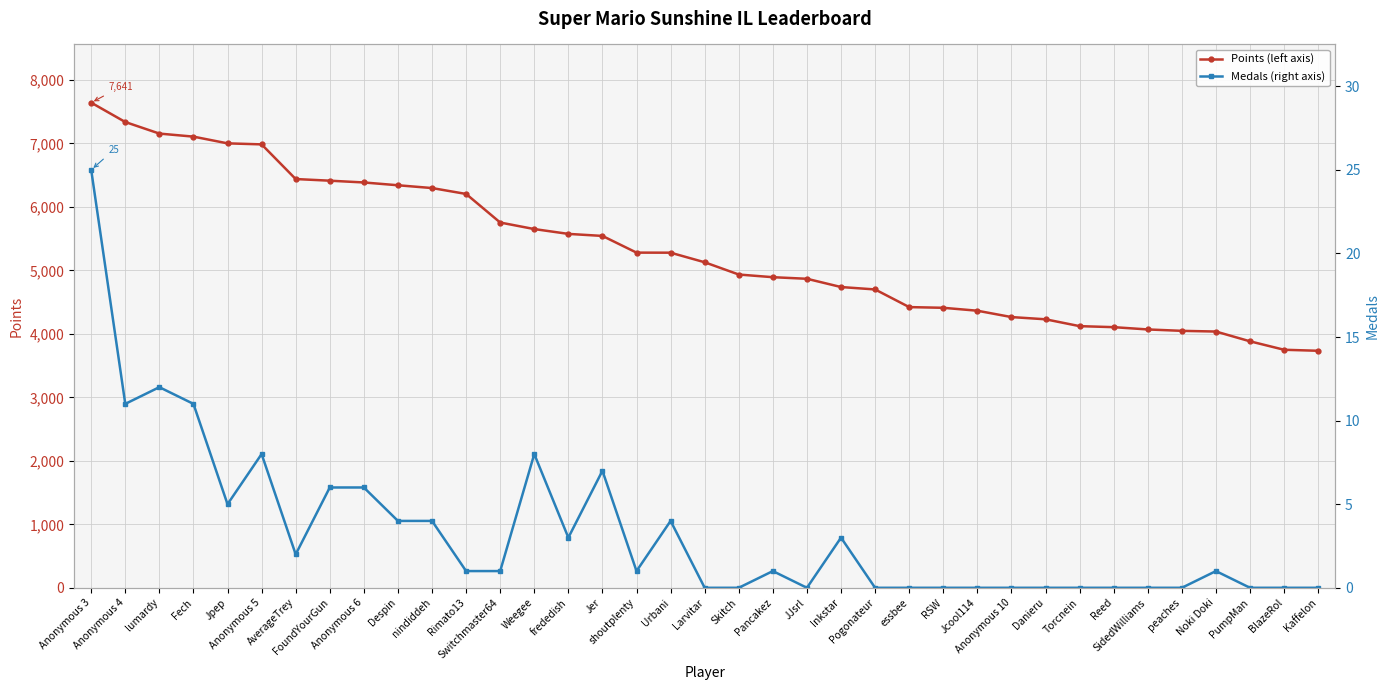

What is the difference between the maximum and minimum values in the Points (left axis) series?

3908